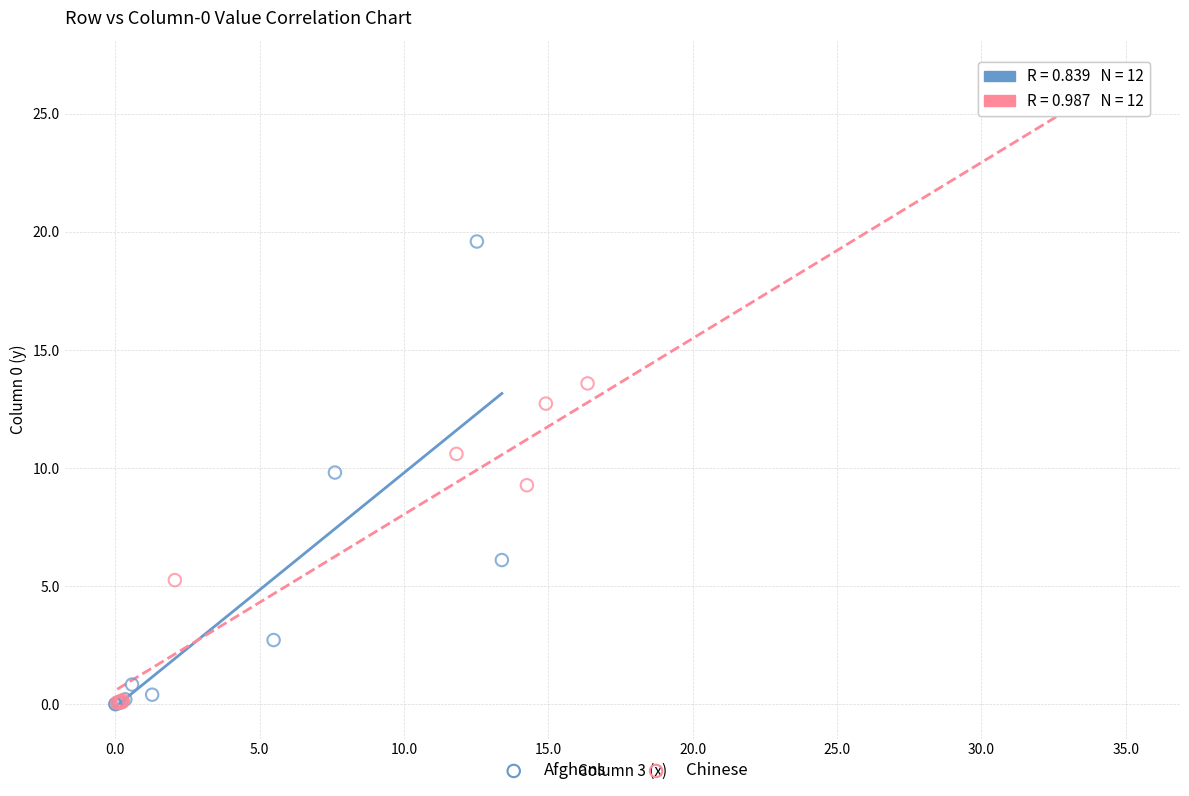

Which series reaches the maximum Y coordinate?

Chinese